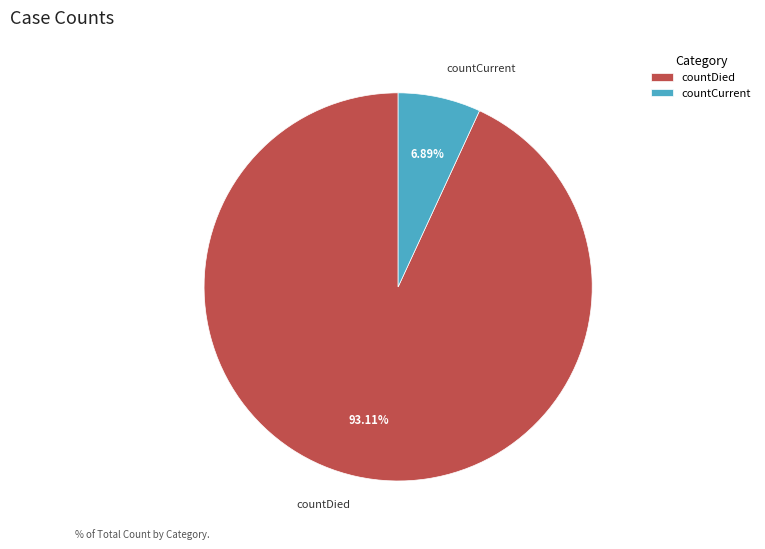

Is there a majority slice in this chart?

Yes